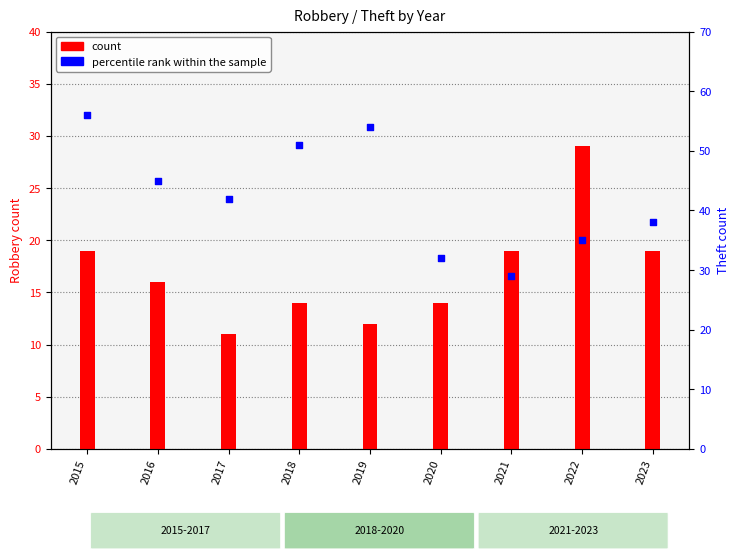

What is the total value across all series at 2015?

75